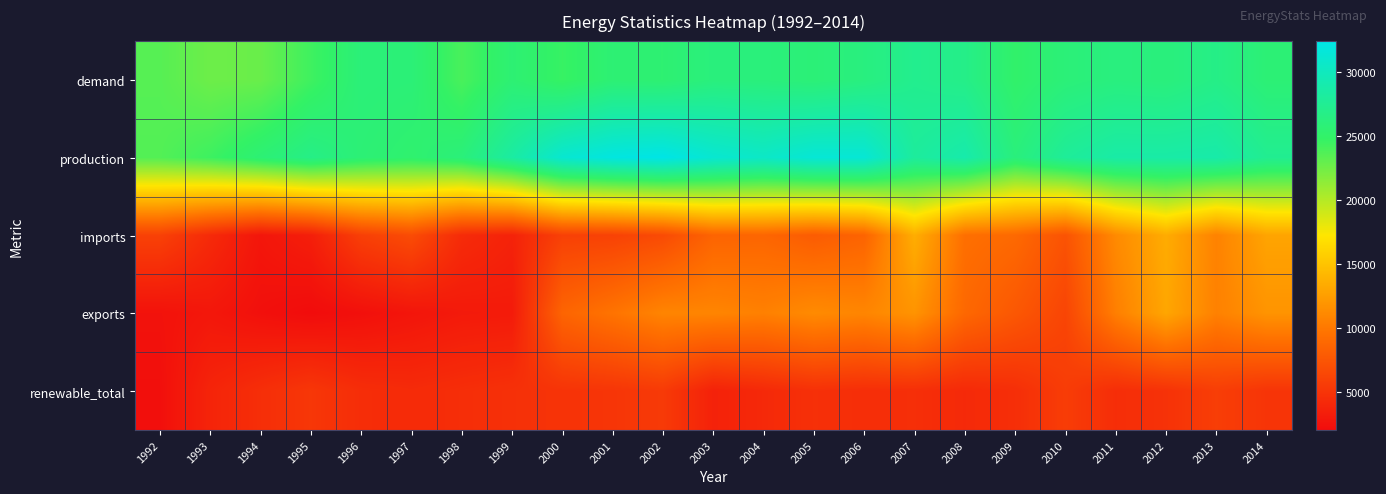

What is the difference between the highest and lowest values at 1998?

22941